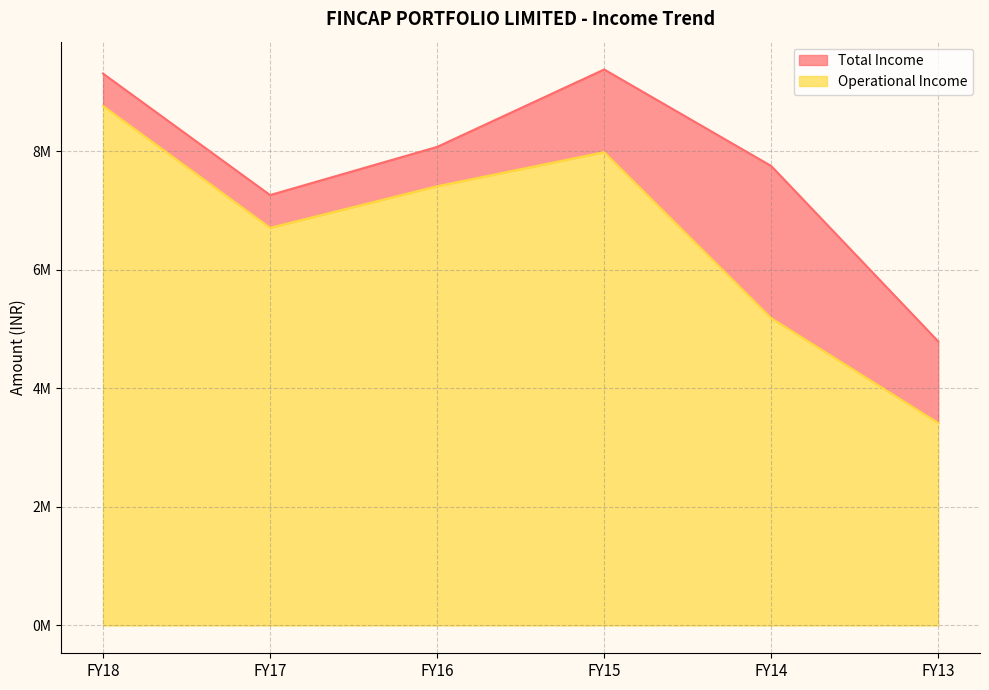

True or false: Total Income and Operational Income intersect in this chart.

False